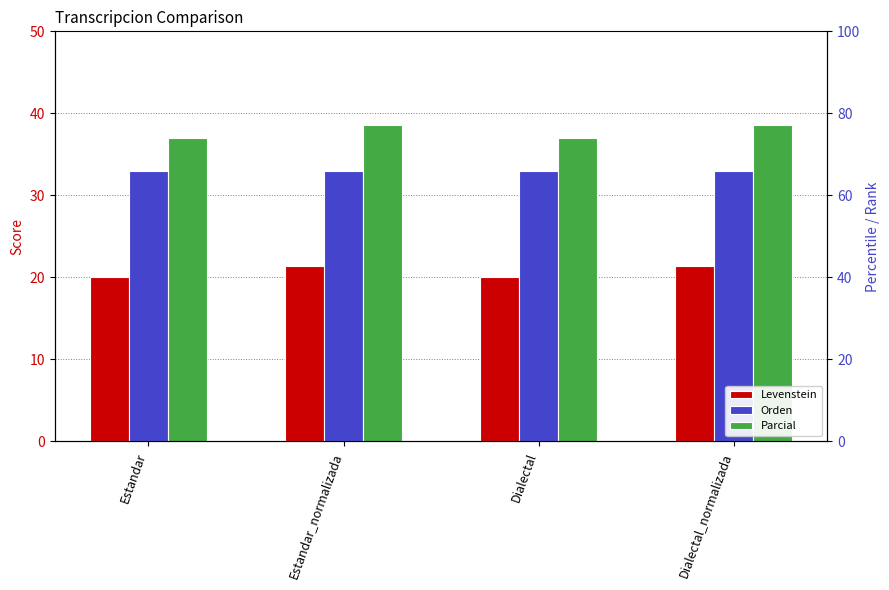

Is the value of Orden at Dialectal greater than the value of Parcial at Dialectal_normalizada?

No